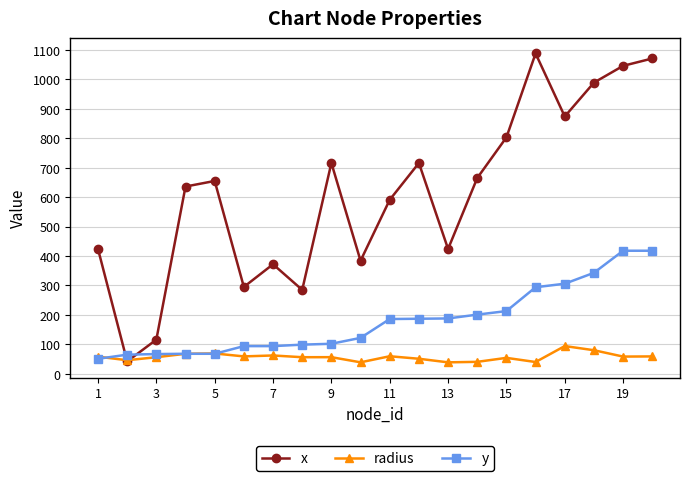

What is the difference between the second highest and second lowest values in the x series?

955.0